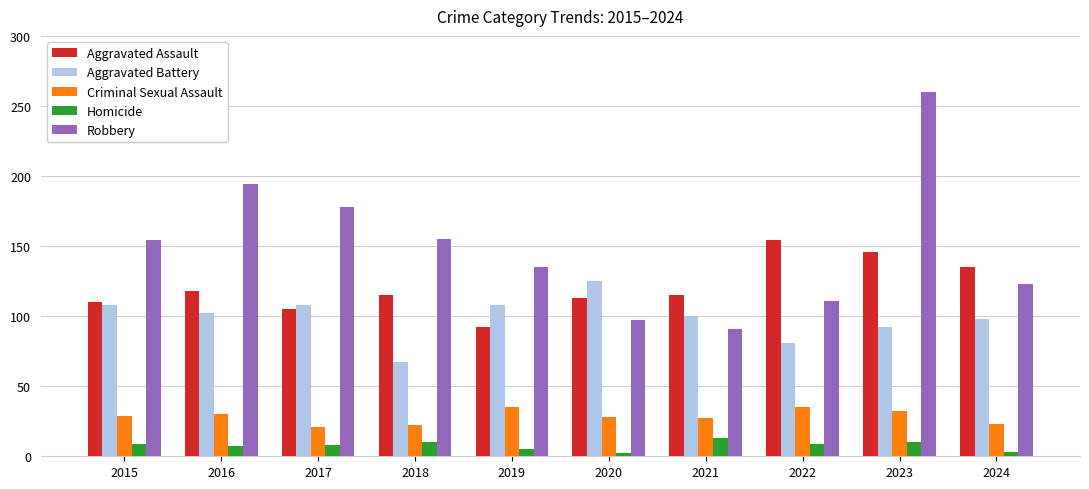

At which category is the sum across all series the highest?

2023